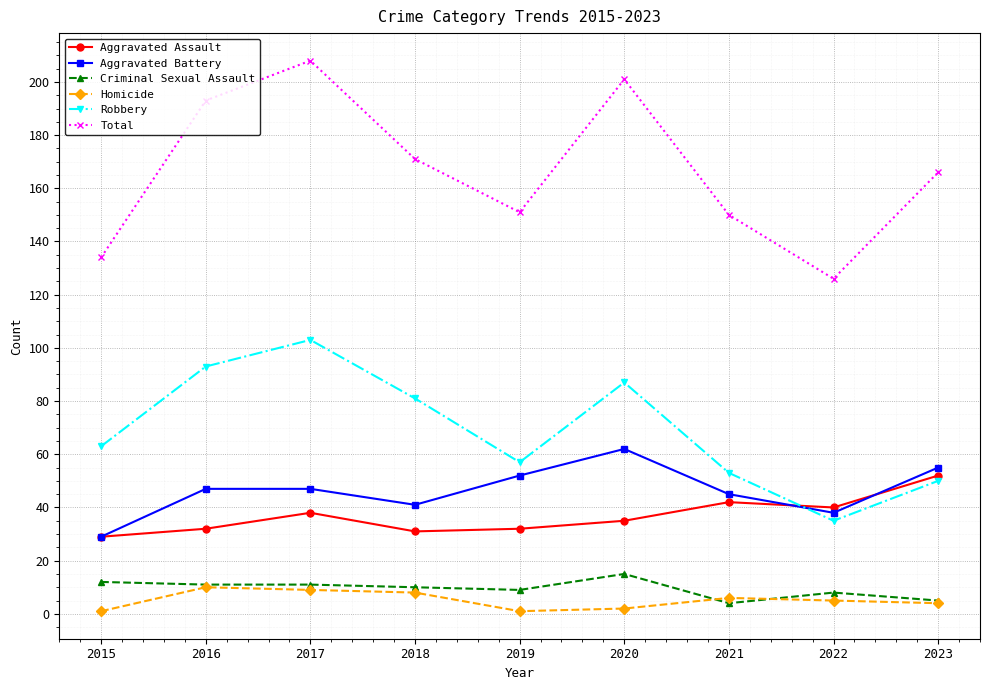

What is the minimum value for Robbery?

35